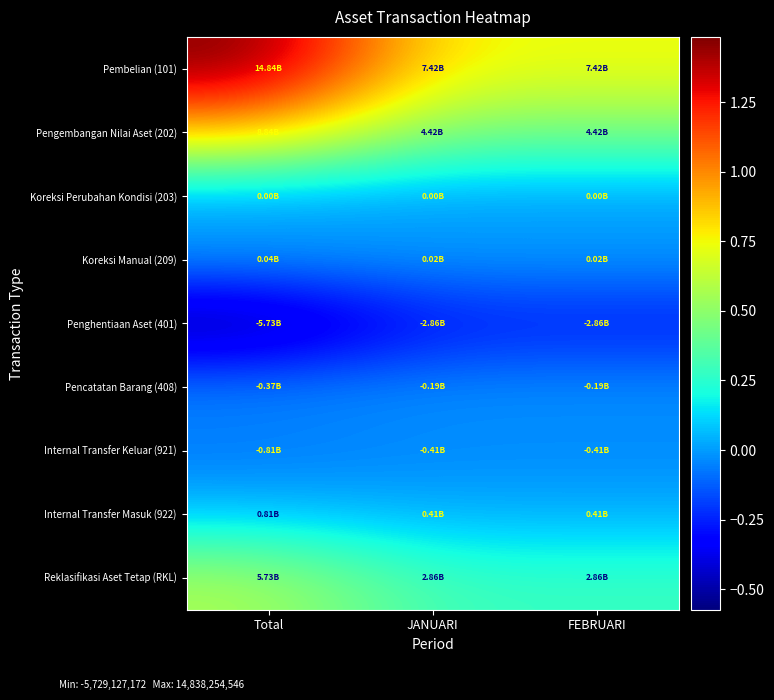

Rank the series by their maximum value, from lowest to highest.

Penghentiaan Aset (401), Internal Transfer Keluar (921), Pencatatan Barang (408), Koreksi Perubahan Kondisi (203), Koreksi Manual (209), Internal Transfer Masuk (922), Reklasifikasi Aset Tetap (RKL), Pengembangan Nilai Aset (202), Pembelian (101)